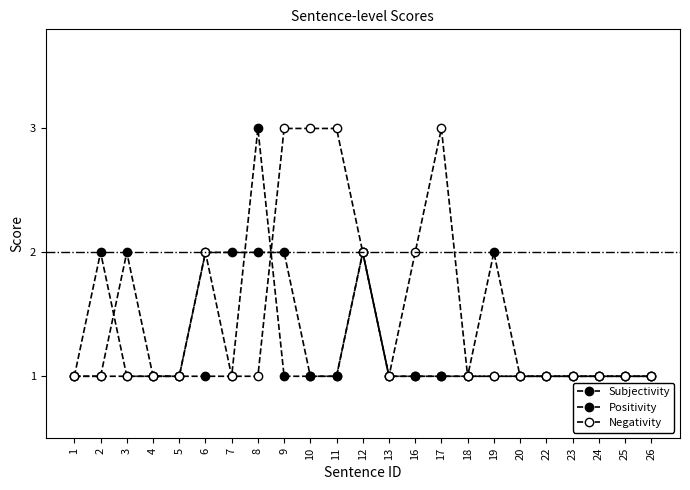

Is this an area chart (filled region under the line)?

No